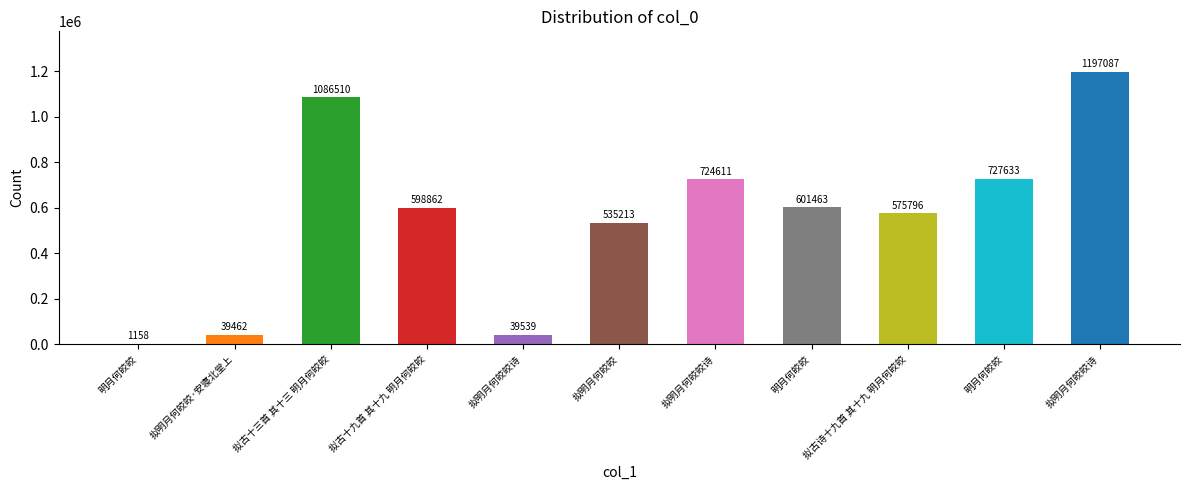

What is the approximate value at 拟古十九首 其十九 明月何皎皎, to the nearest 100?

598900